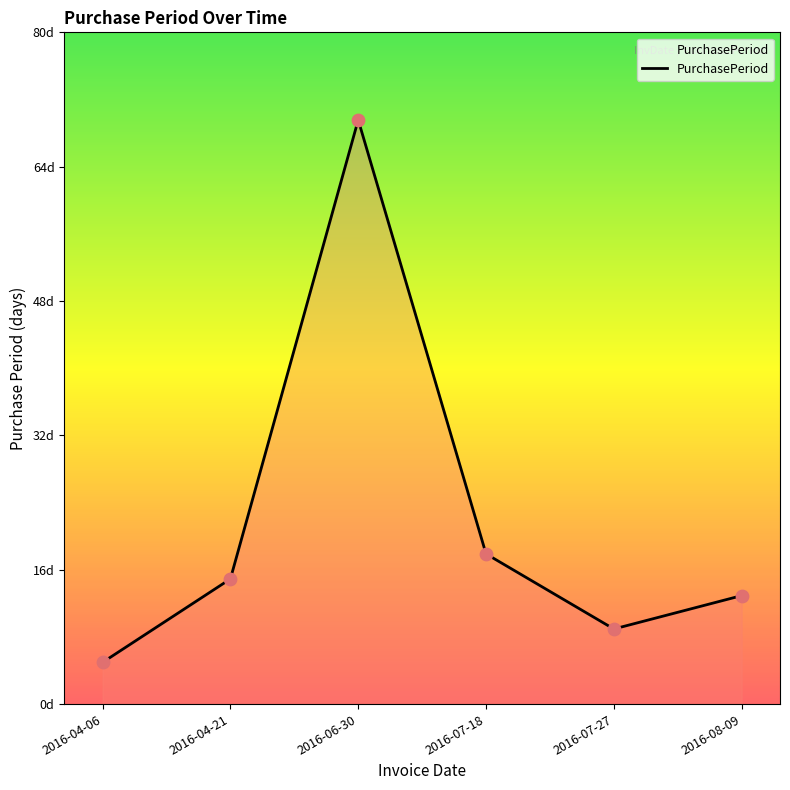

What is the change in value from 2016-04-21 to 2016-06-30?

+55